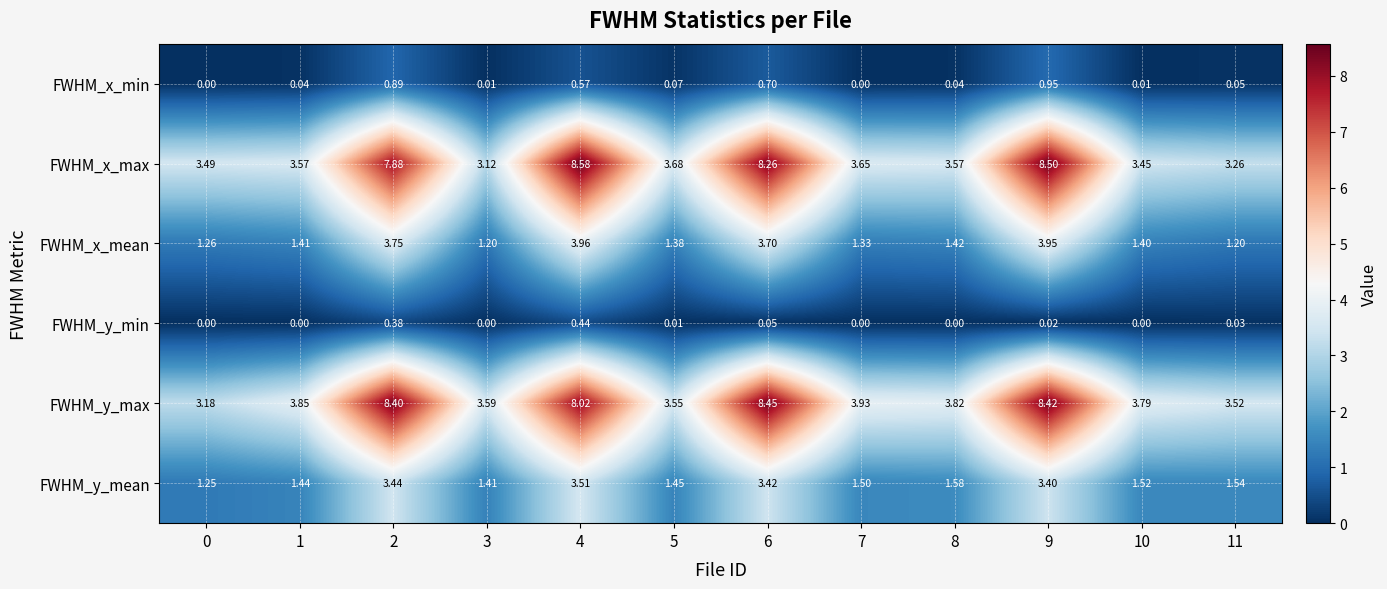

What is the greatest value displayed?

8.6